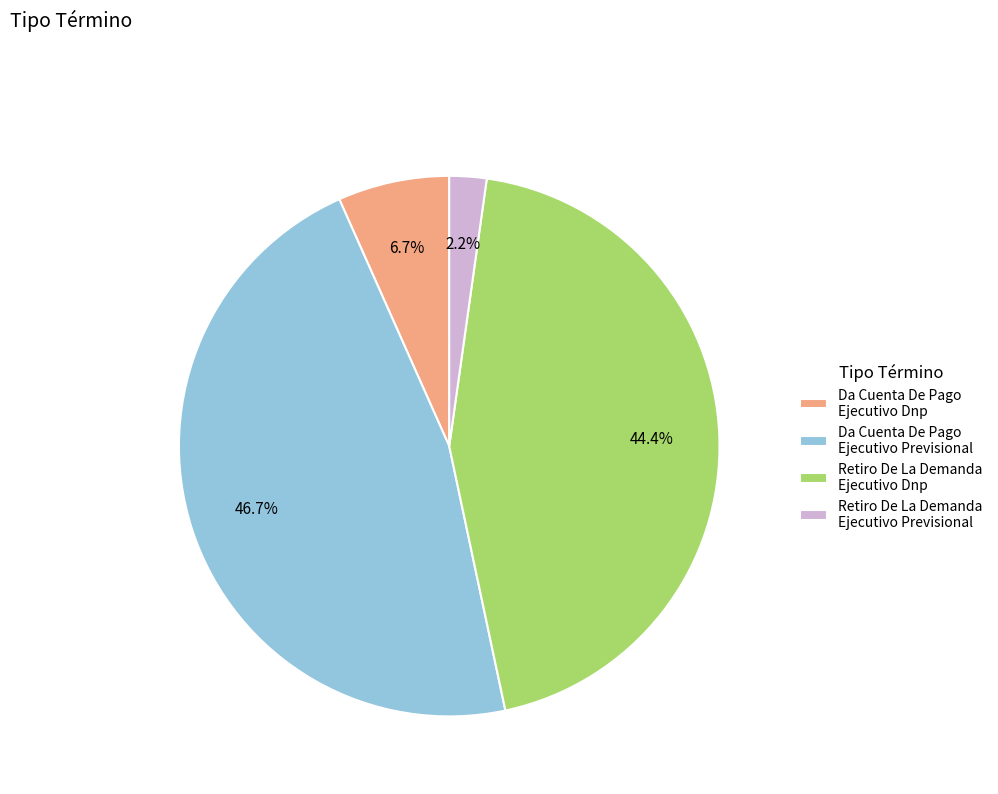

Combined, do Da Cuenta De Pago Ejecutivo Dnp and Retiro De La Demanda Ejecutivo Previsional account for over 50%?

No